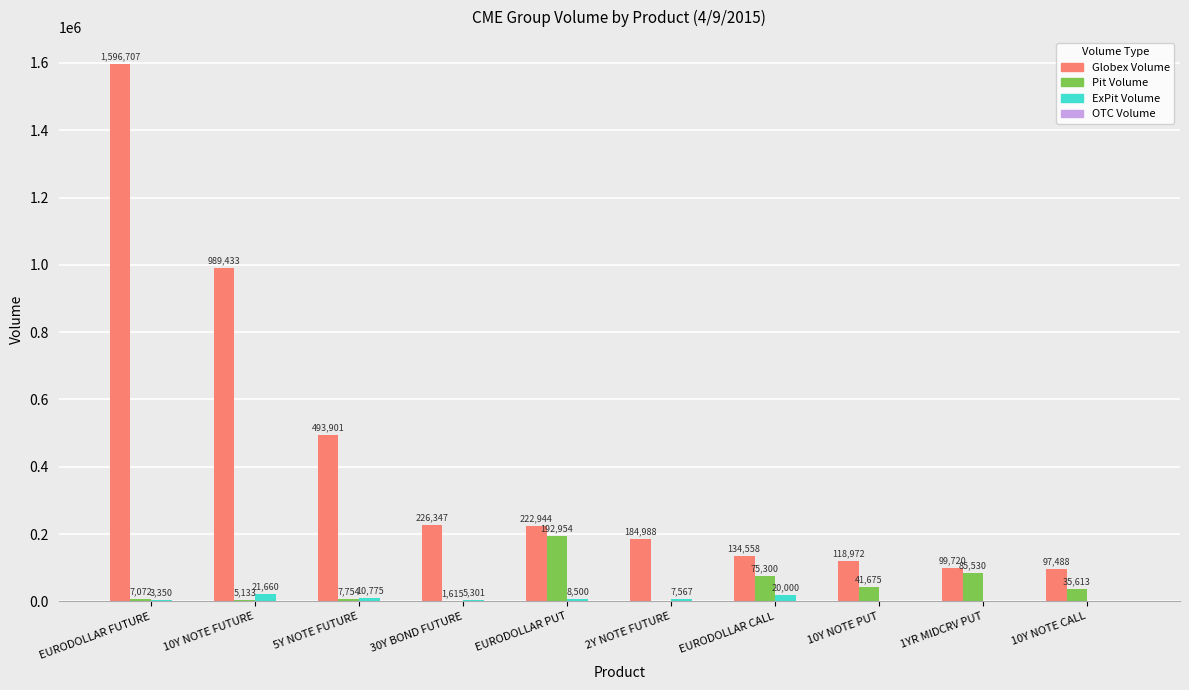

What is the total value across all series at 10Y NOTE PUT?

160647